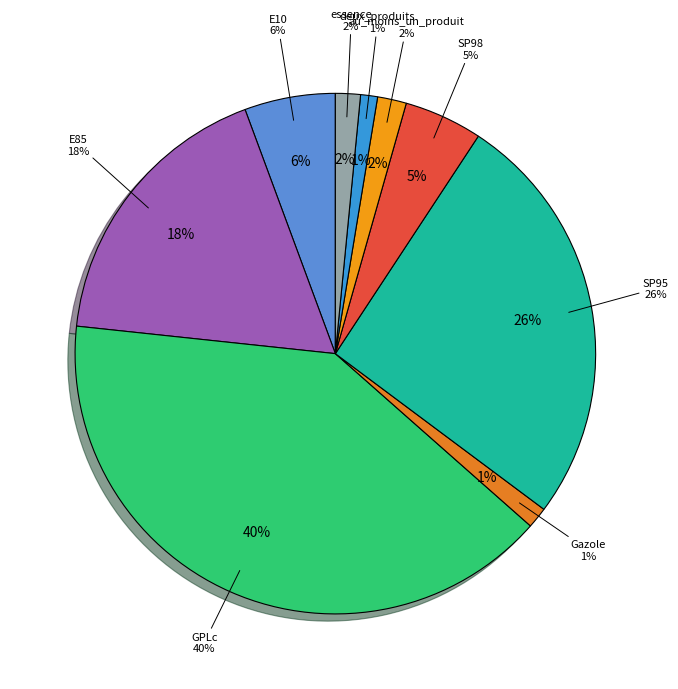

Rank the categories by value from highest to lowest.

GPLc, SP95, E85, E10, SP98, au_moins_un_produit, essence, Gazole, deux_produits